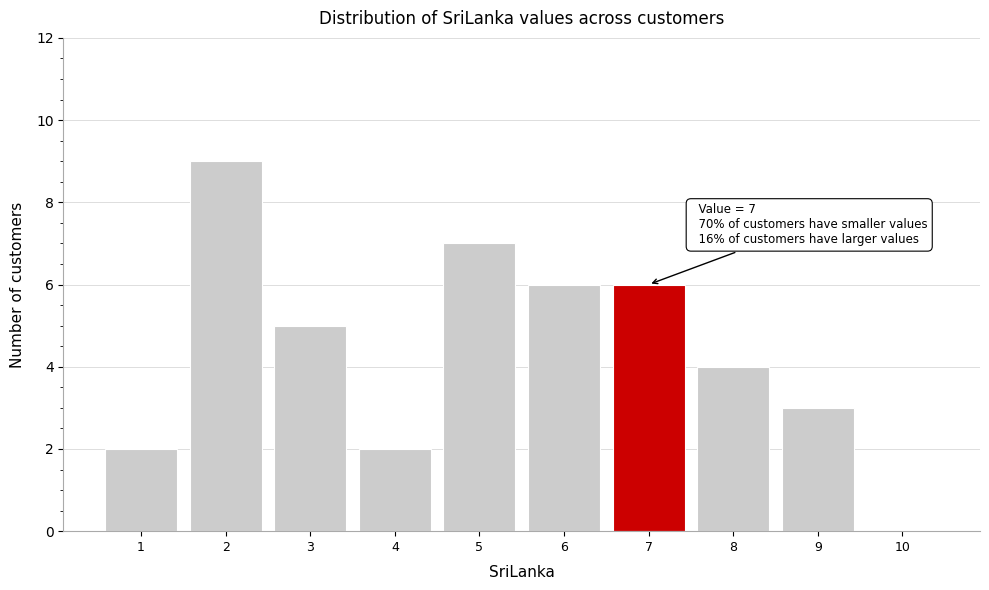

Which range on the x-axis has the tallest bar?

1.5 to 2.5